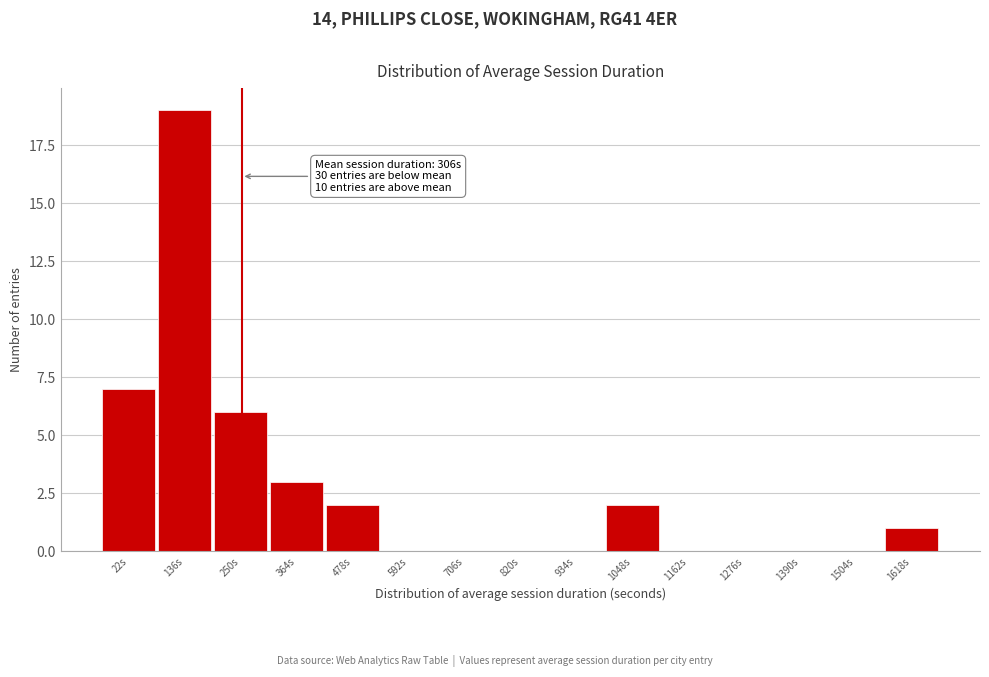

True or false: the data shows 6 at 250s.

True